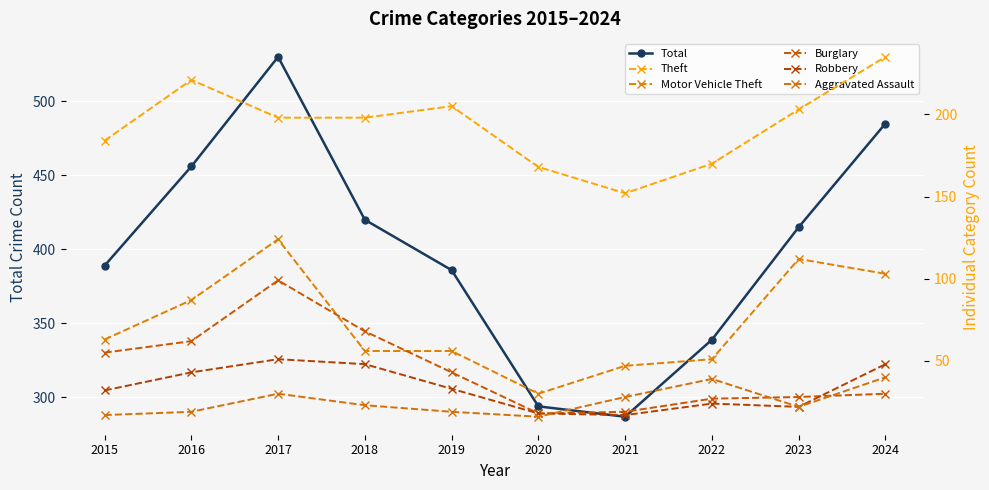

How many values in the Burglary series are below 43?

5